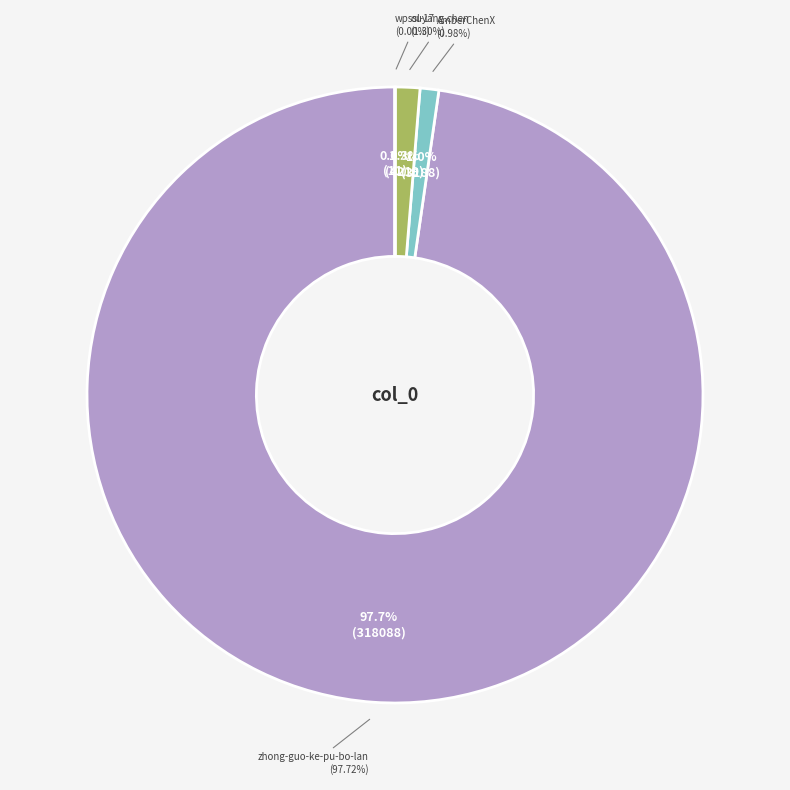

Which has a higher value, ouyang.chen or wpssl-17?

ouyang.chen